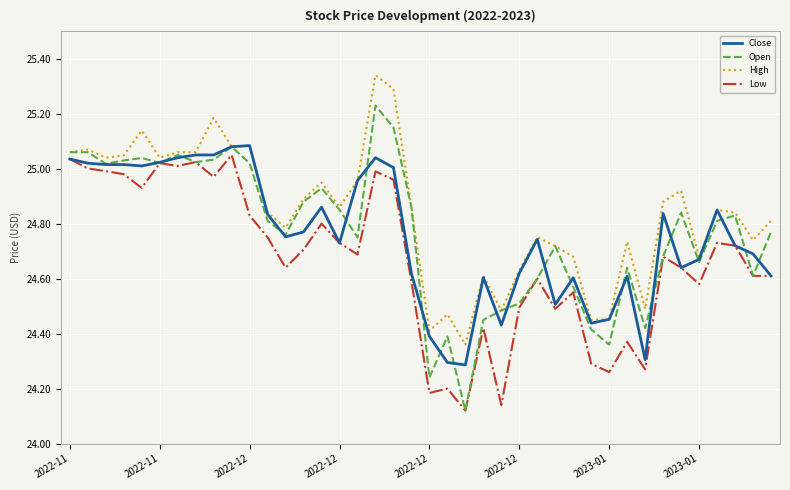

Which series has the widest spread of values?

Open